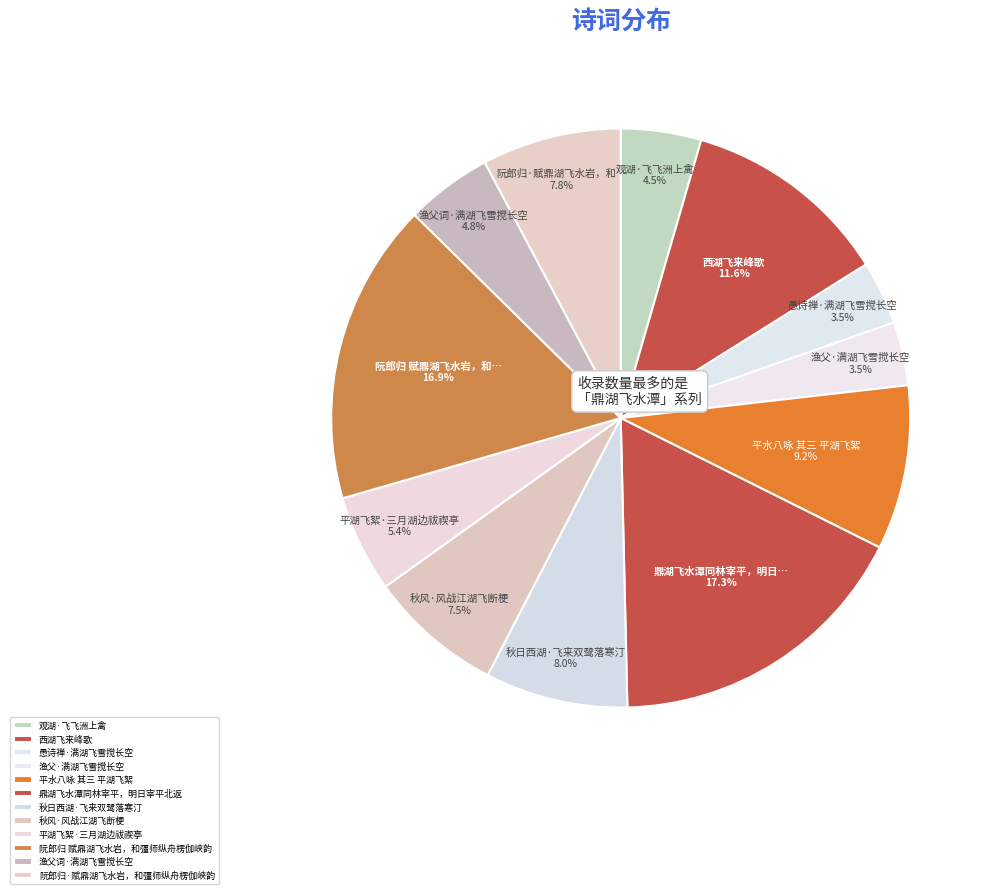

Between 阮郎归·赋鼎湖飞水岩，和彊师纵舟楞伽峡韵 and 鼎湖飞水潭同林宰平，明日宰平北返, which is larger?

鼎湖飞水潭同林宰平，明日宰平北返